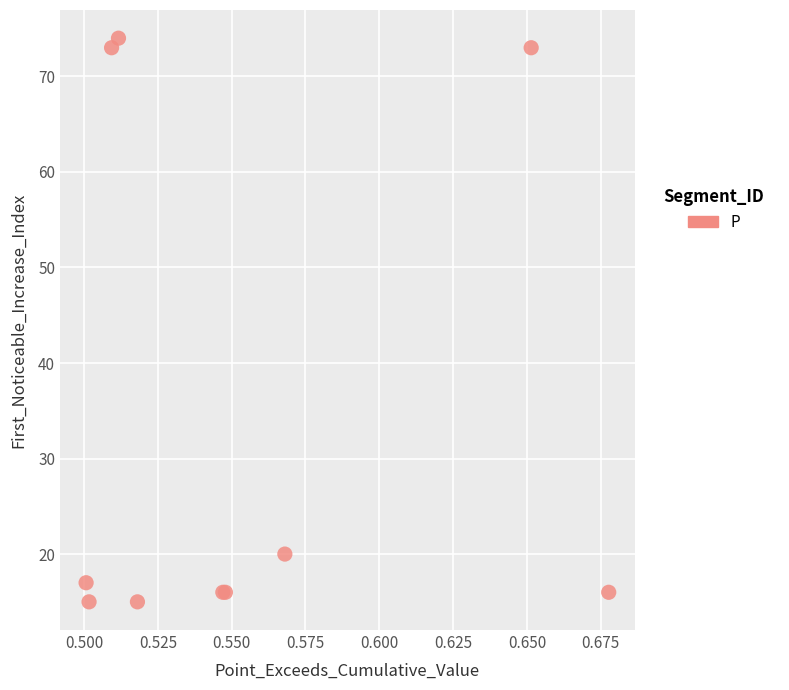

What Y value in the scatter plot is closest to 44?

20